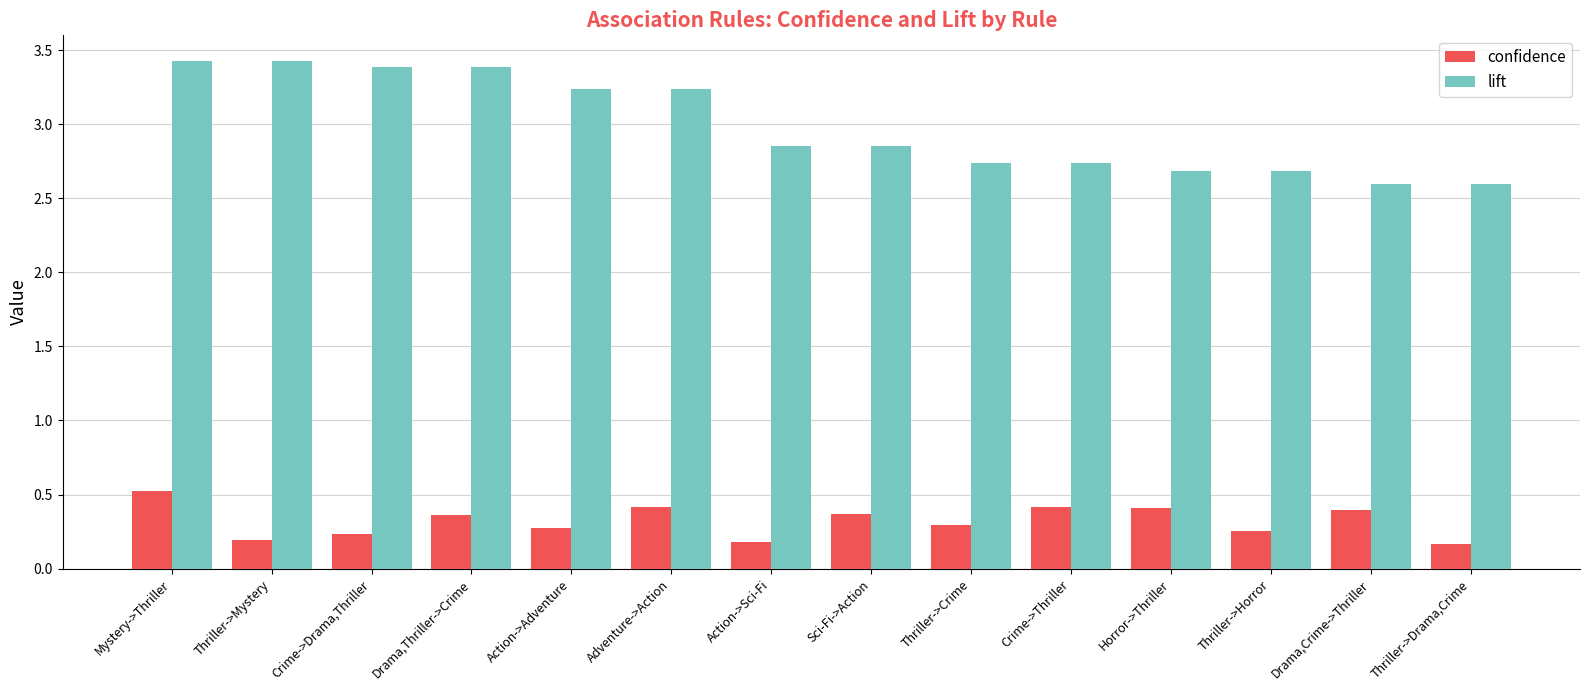

What are all the series names shown in the legend?

confidence, lift